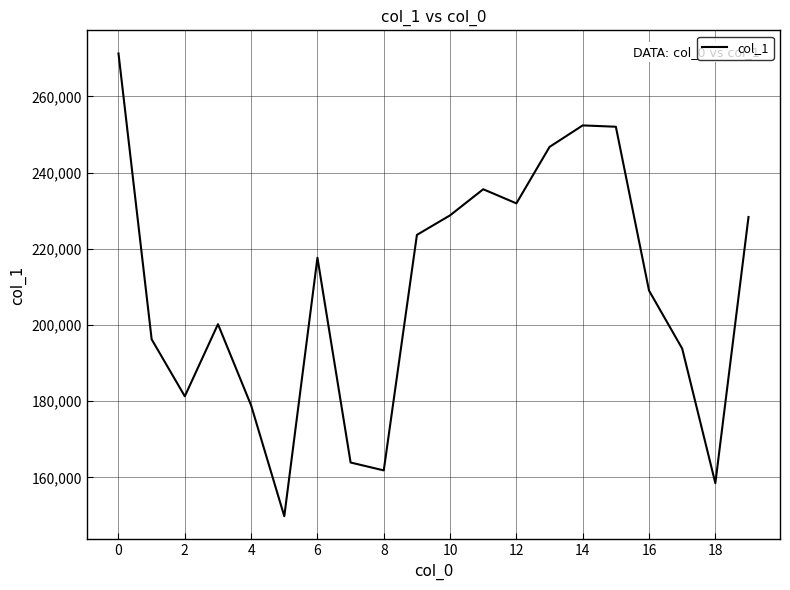

What is the greatest value displayed?

271252